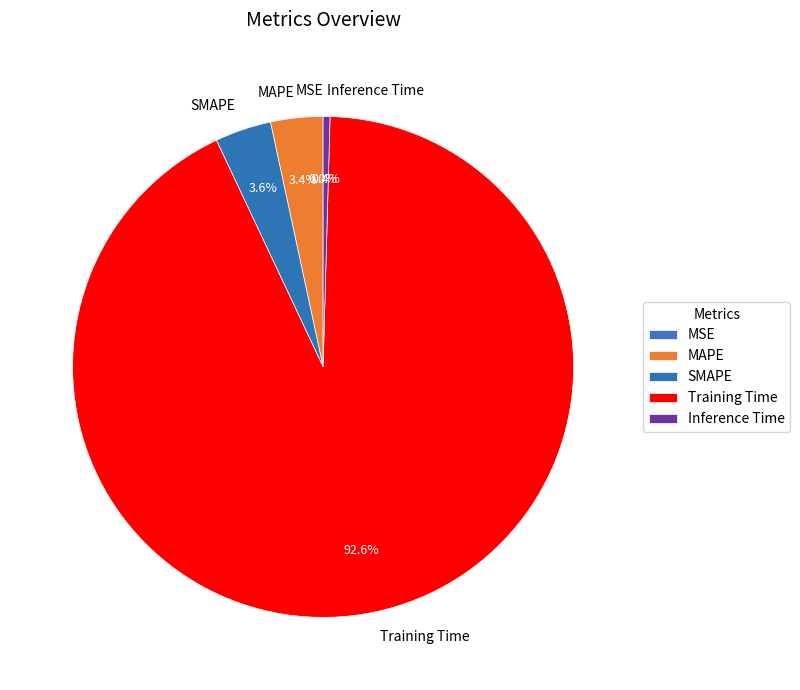

Which category has the biggest portion of the pie?

Training Time